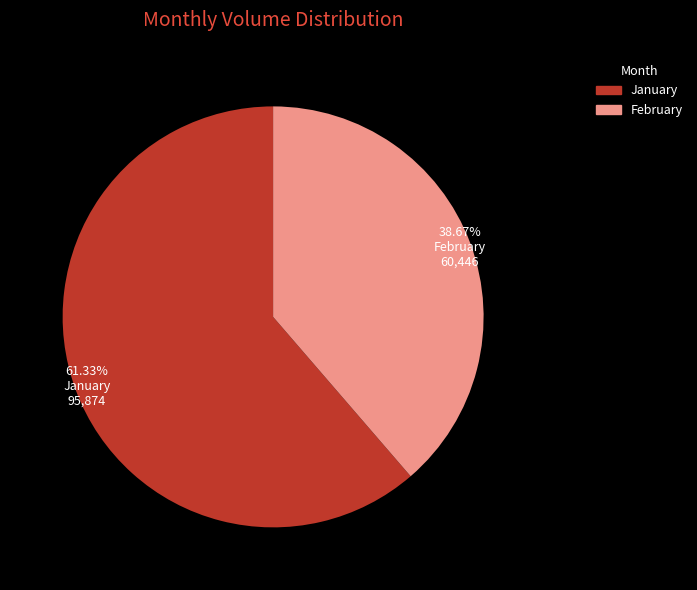

How many slices are in this pie chart?

2